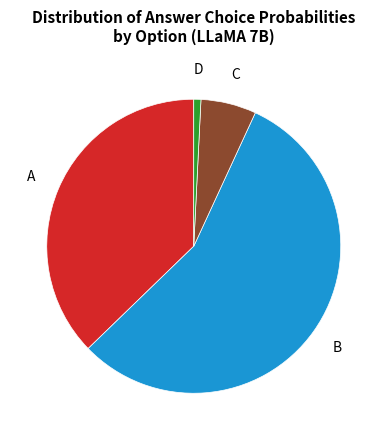

Does any single category account for the majority?

Yes